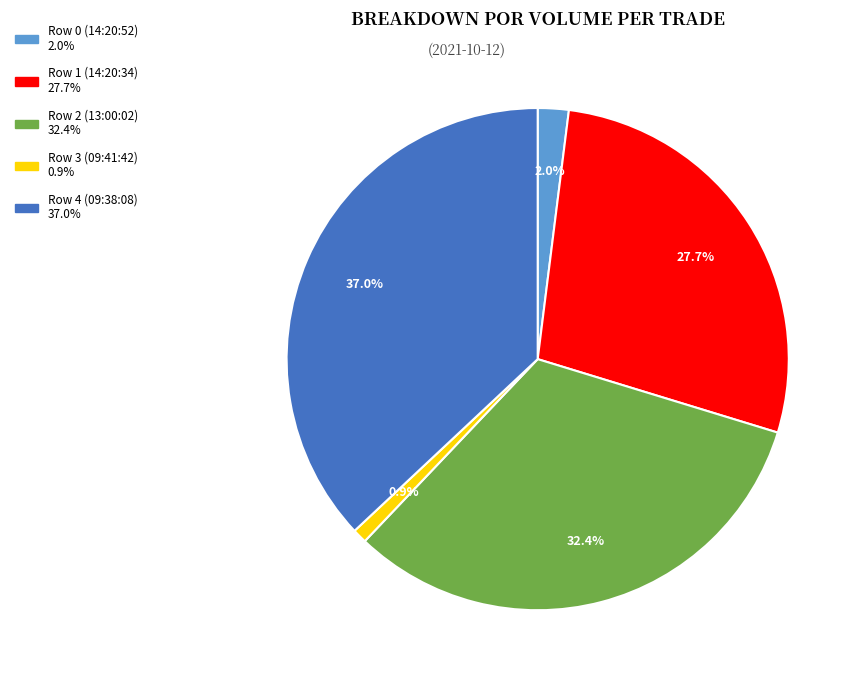

Which slice is the smallest?

Row 3 (09:41:42)